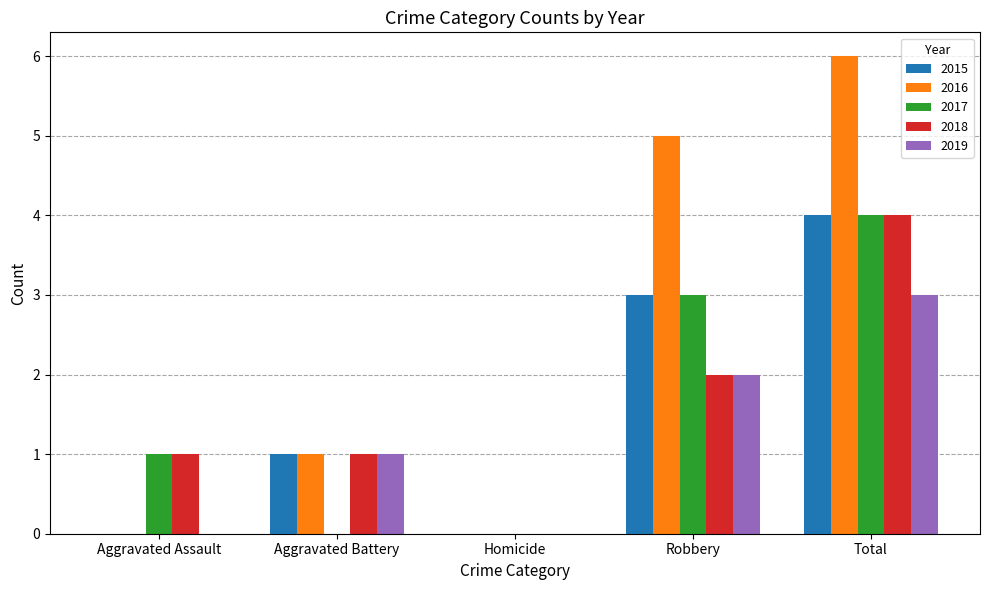

Reading right to left, transcribe all the data shown in this chart.

2015: Total=4	Robbery=3	Homicide=0	Aggravated Battery=1	Aggravated Assault=0
2016: Total=6	Robbery=5	Homicide=0	Aggravated Battery=1	Aggravated Assault=0
2017: Total=4	Robbery=3	Homicide=0	Aggravated Battery=0	Aggravated Assault=1
2018: Total=4	Robbery=2	Homicide=0	Aggravated Battery=1	Aggravated Assault=1
2019: Total=3	Robbery=2	Homicide=0	Aggravated Battery=1	Aggravated Assault=0